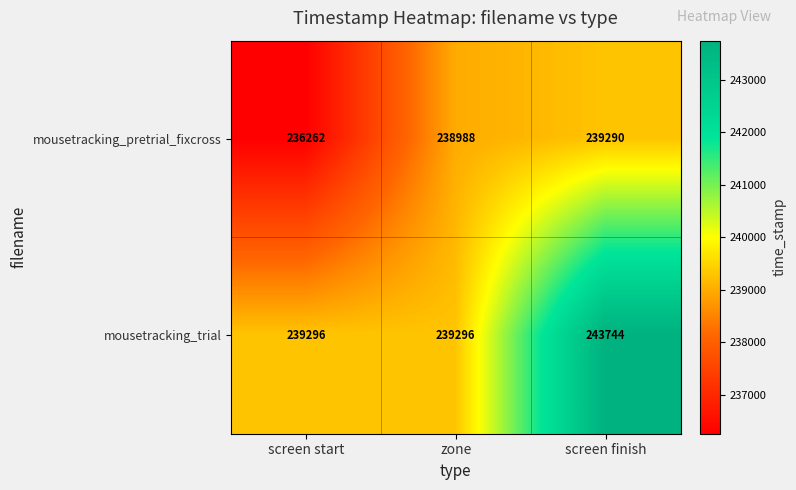

What is the approximate value of mousetracking_pretrial_fixcross at zone, to the nearest 50?

239000